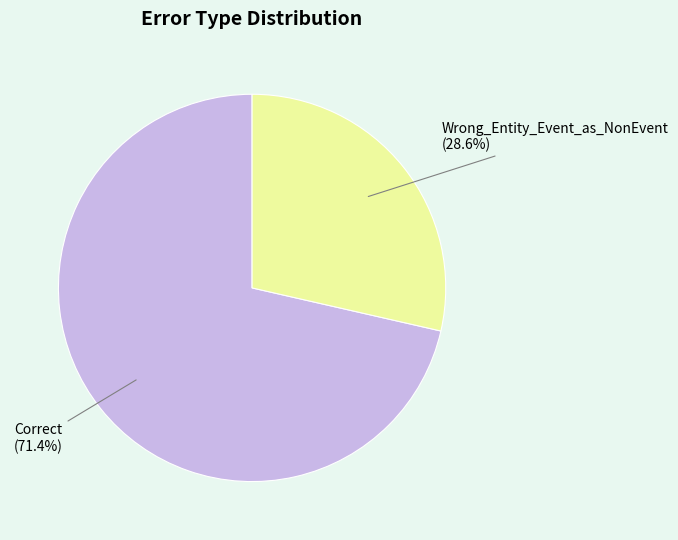

Which slice is the largest?

Correct